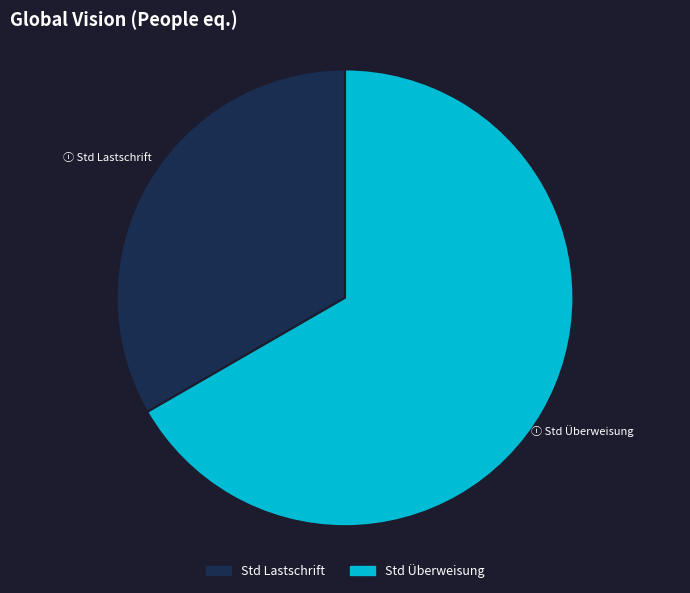

The Std Lastschrift slice represents 44% of the pie. True or false?

False